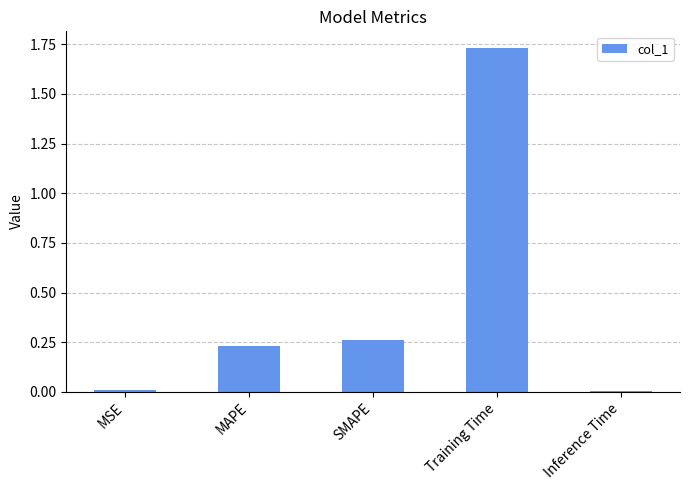

What is the average value?

0.4